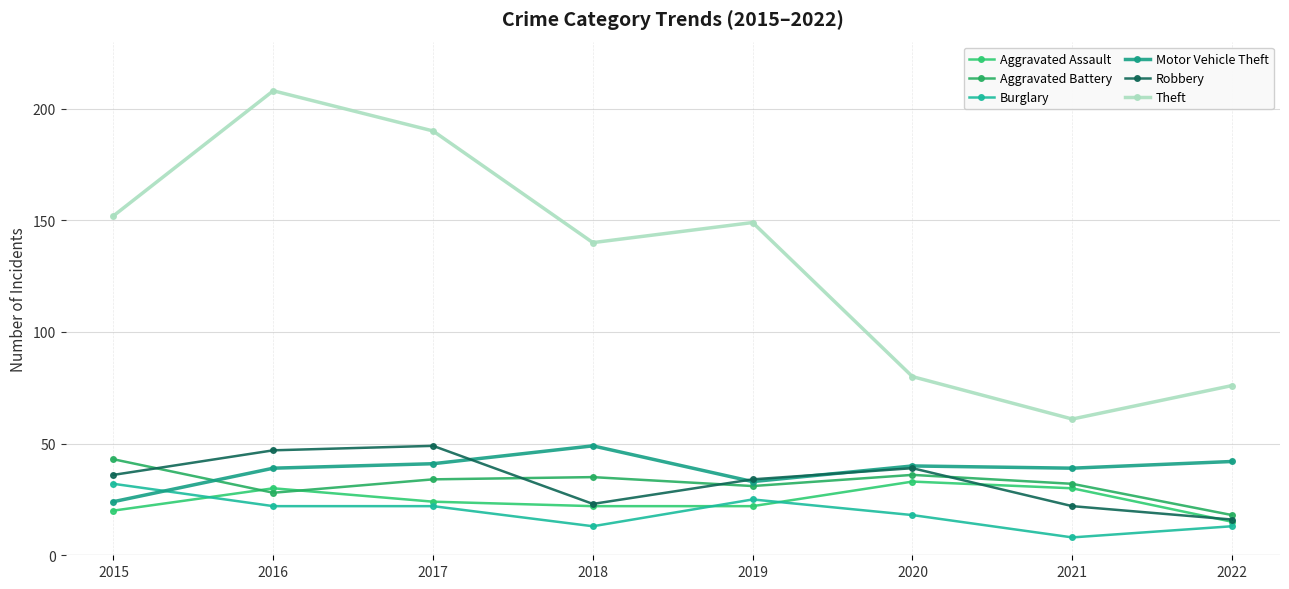

True or false: Aggravated Battery and Burglary cross at least once.

False